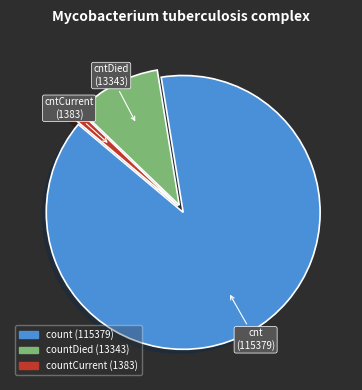

Is there a majority slice in this chart?

Yes